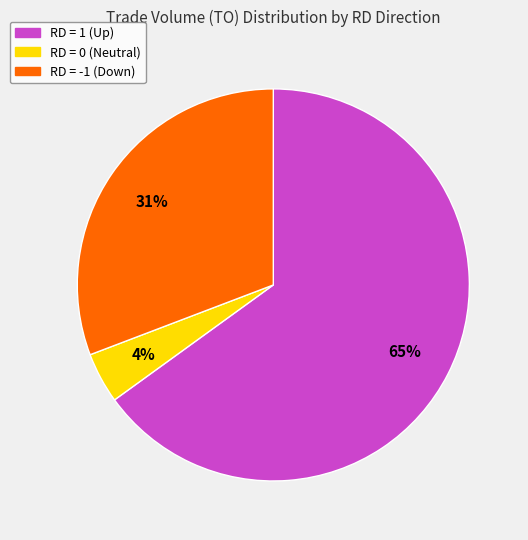

How many segments does this pie chart have?

3